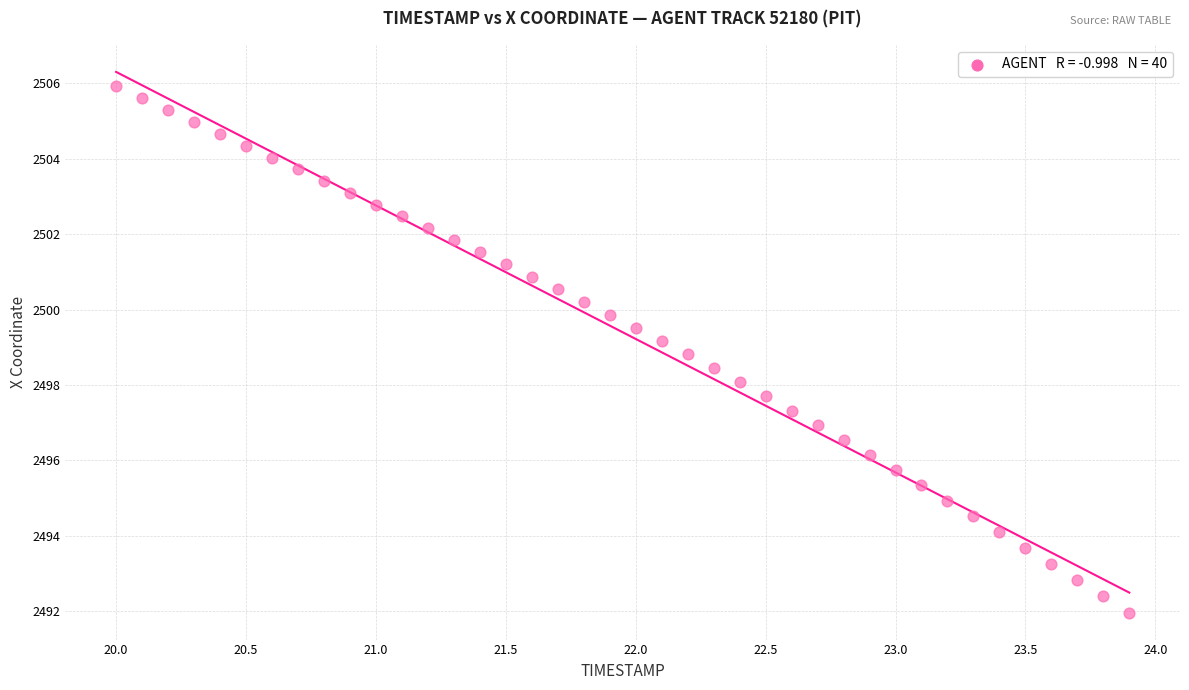

What is the range of X values (max minus min)?

3.9